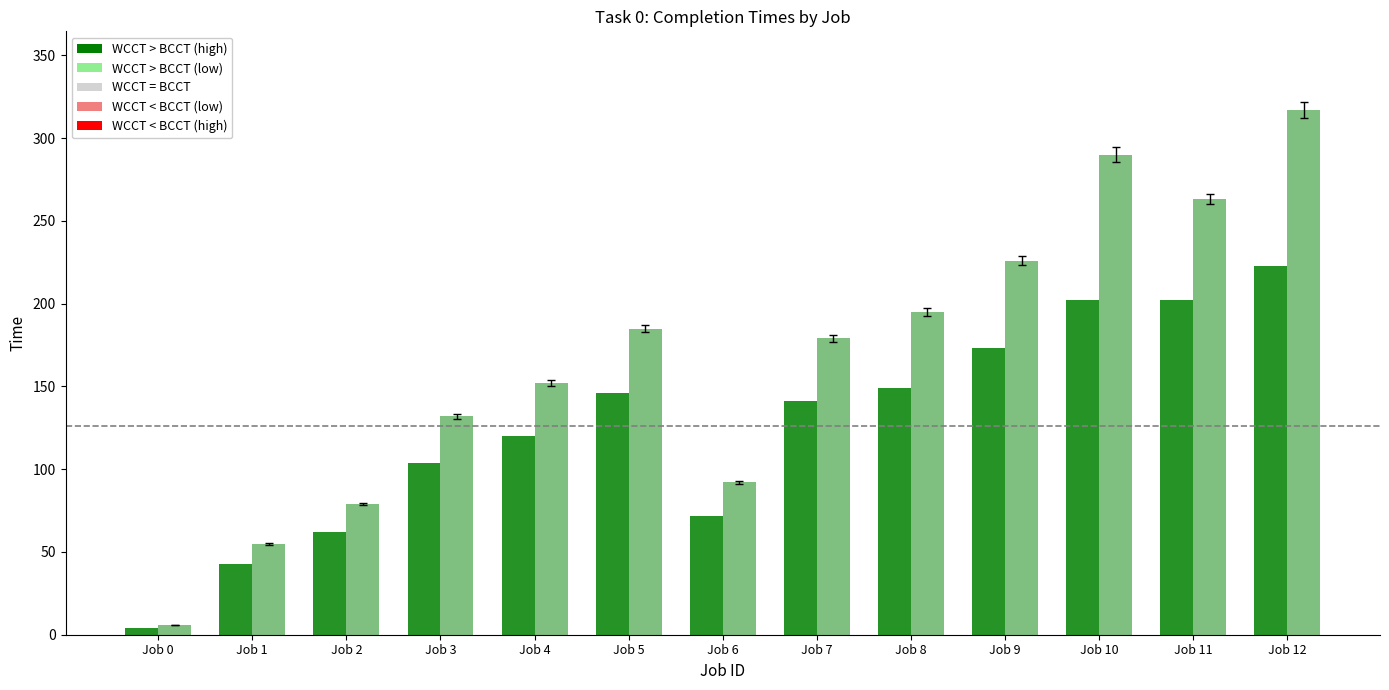

Reading left to right, extract all data points from this chart.

BCCT: 4	43	62	104	120	146	72	141	149	173	202	202	223
WCCT: 6	55	79	132	152	185	92	179	195	226	290	263	317